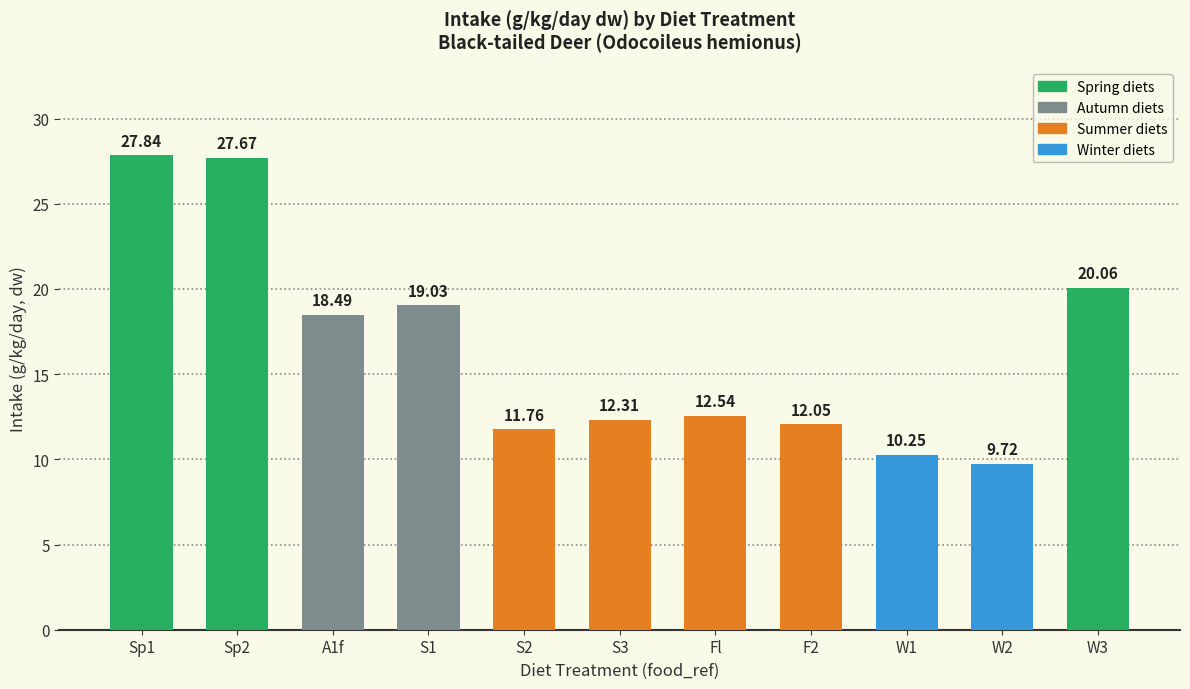

What is the value of the 4th bar from the left?

19.0